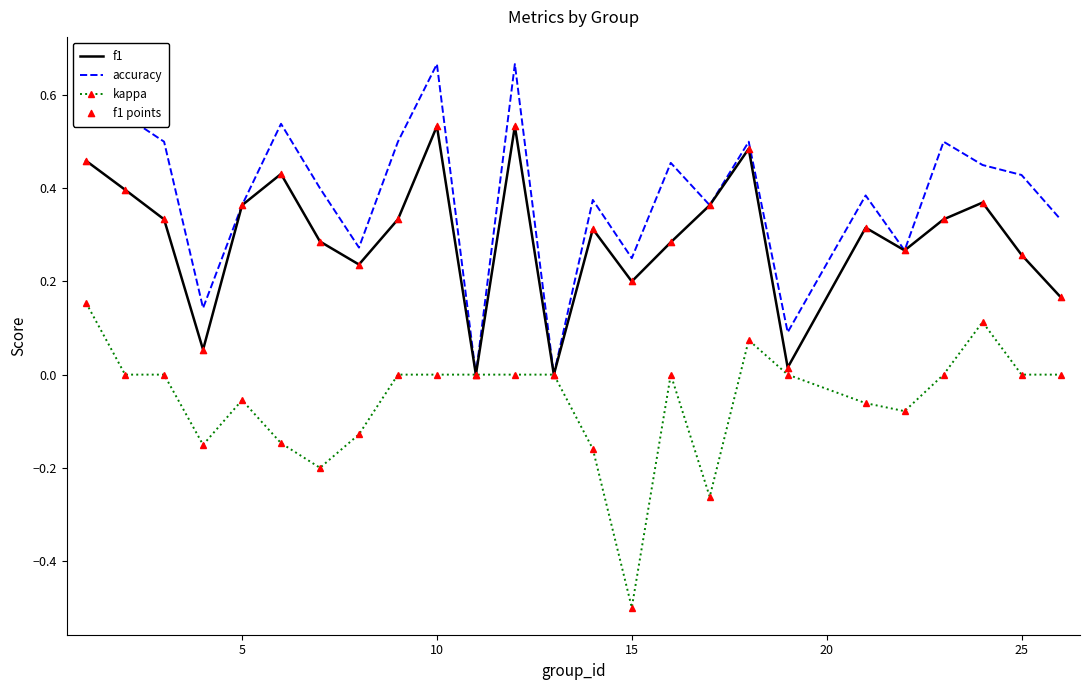

Rank the series by their maximum value, from lowest to highest.

kappa, f1, accuracy